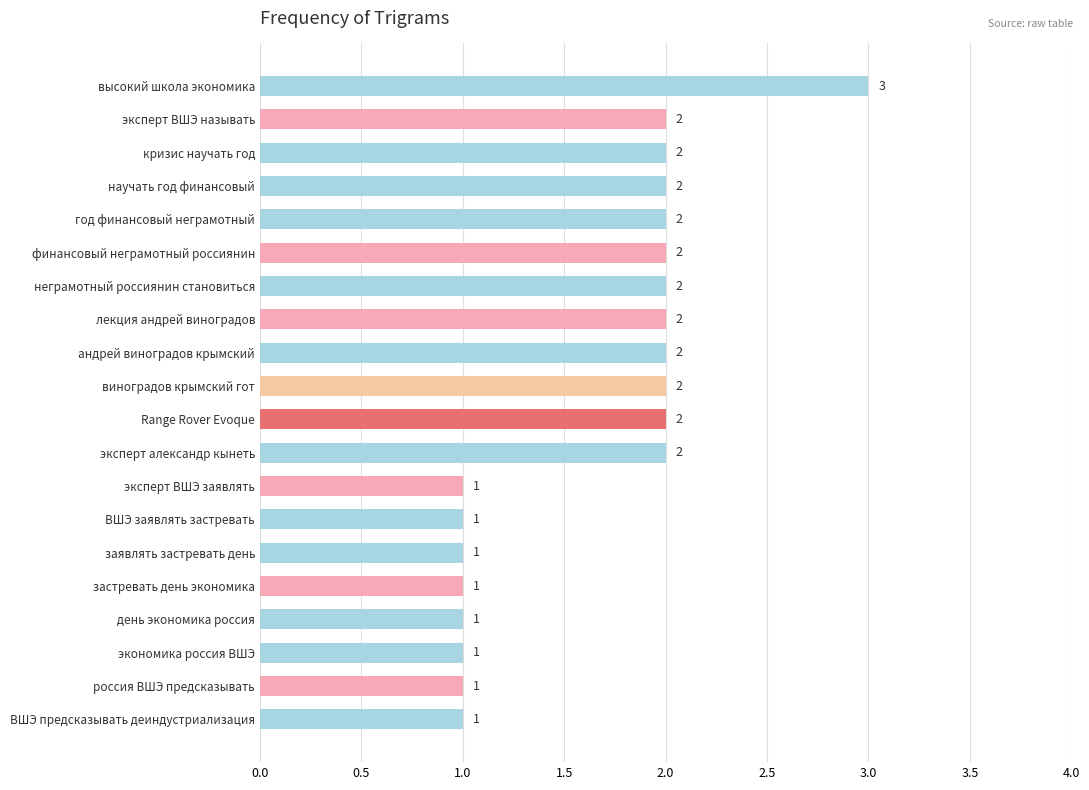

What is the label of the 17th bar from the top?

день экономика россия